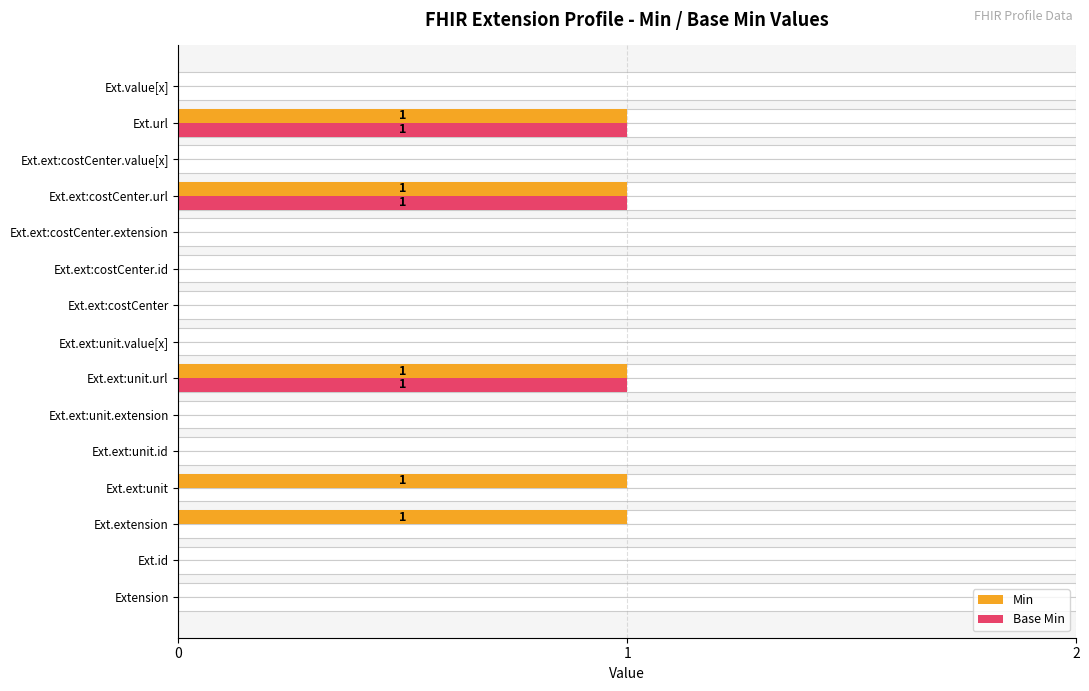

What value does the Min series have at Ext.ext:unit?

1